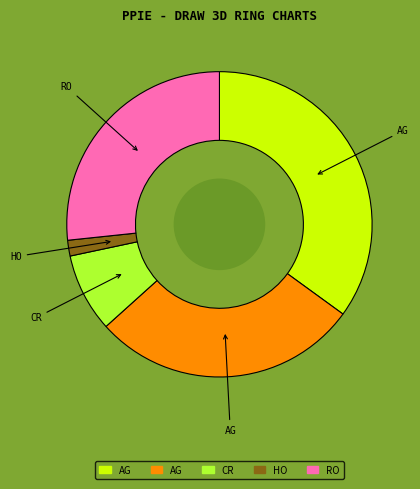

Is there any slice that represents more than half of the pie?

No